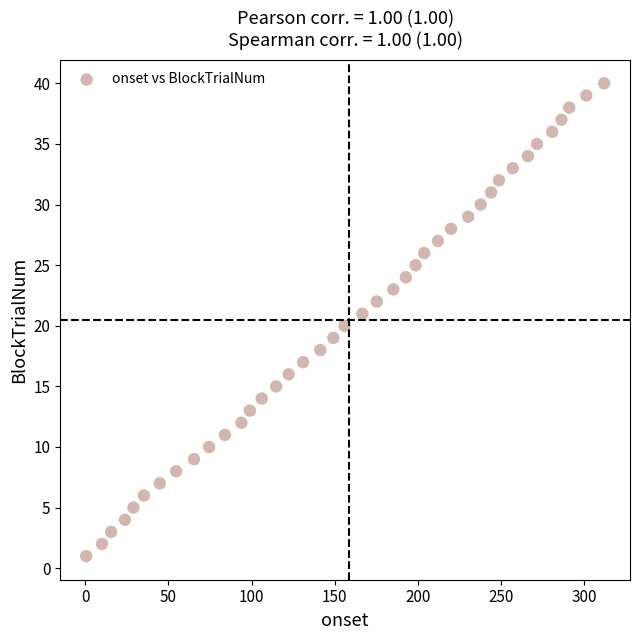

What is the range of Y values (max minus min)?

39